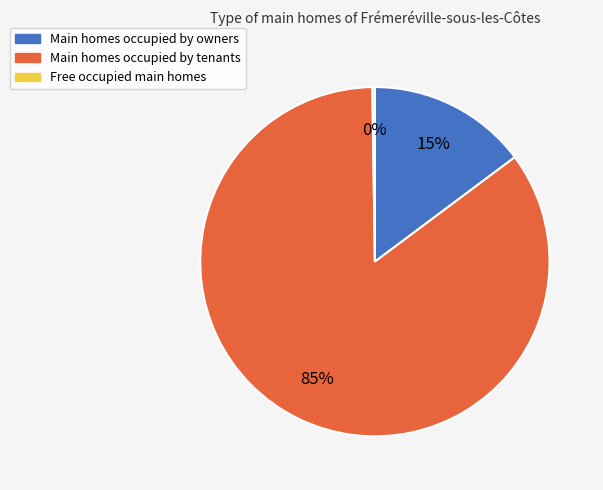

To the nearest percent, what is the average slice percentage?

33%